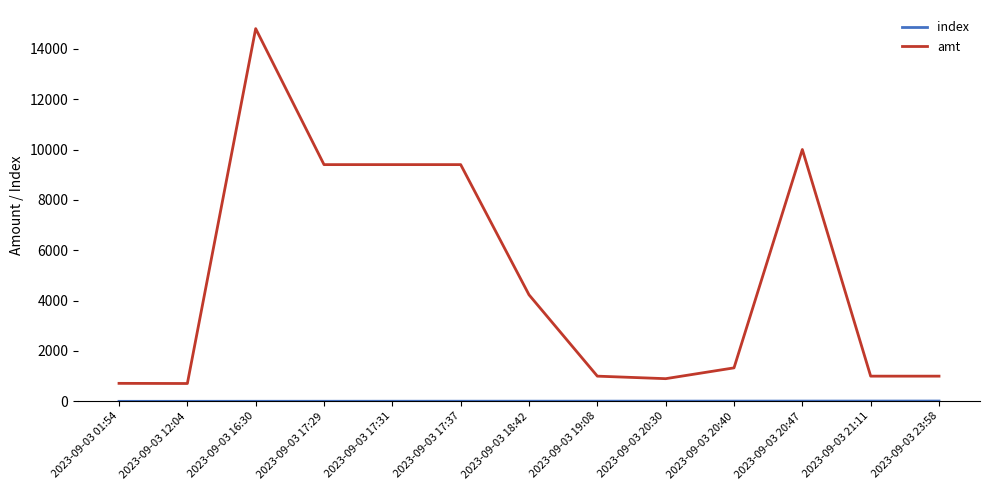

At which category is the sum across all series the highest?

2023-09-03 16:30